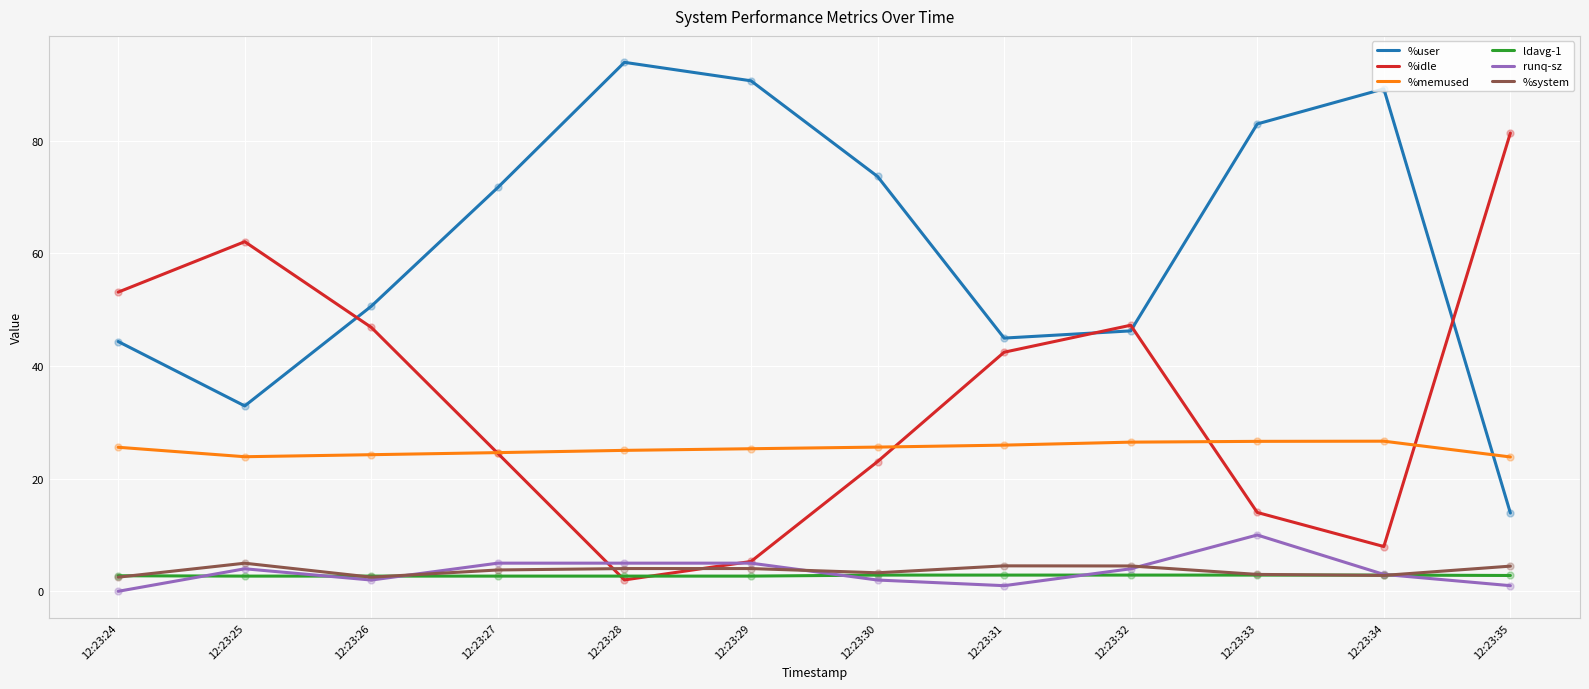

Between 12:23:29 and 12:23:31, which series saw the biggest shift?

%user